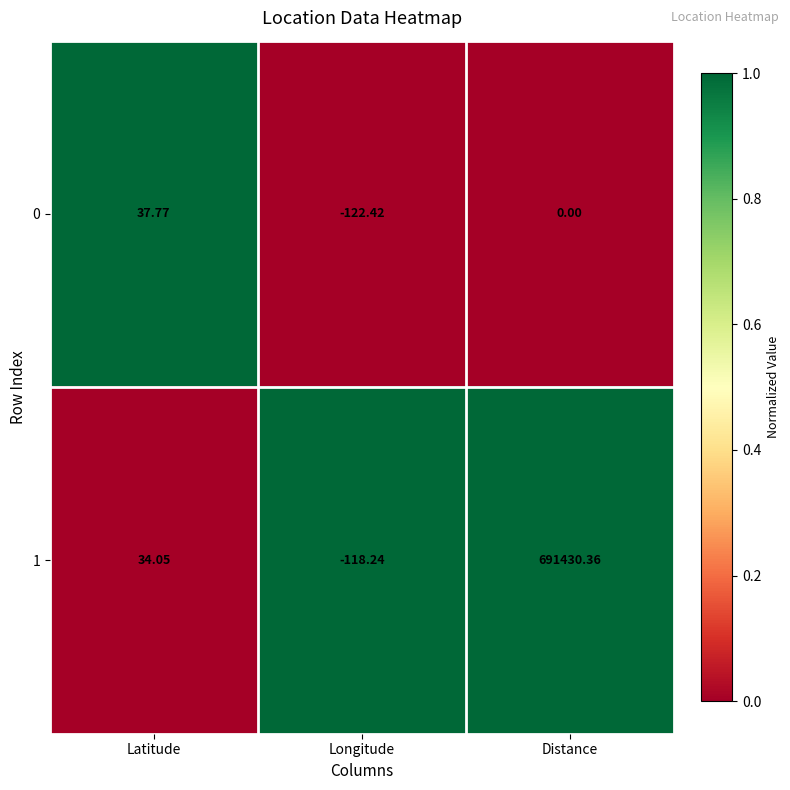

At which category is the sum across all series the highest?

Distance